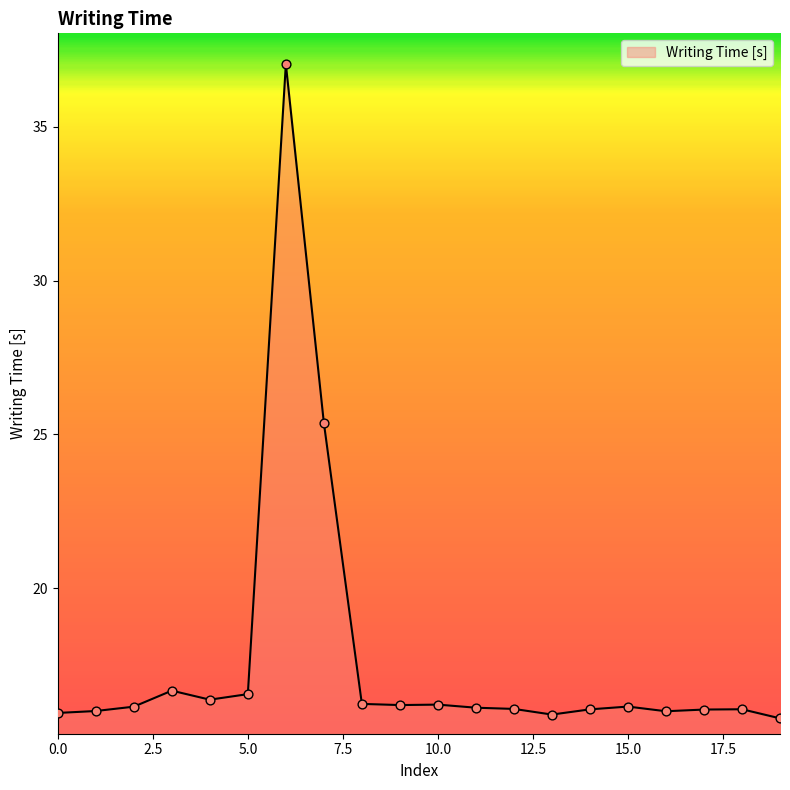

What is the difference between the maximum and minimum values?

21.3